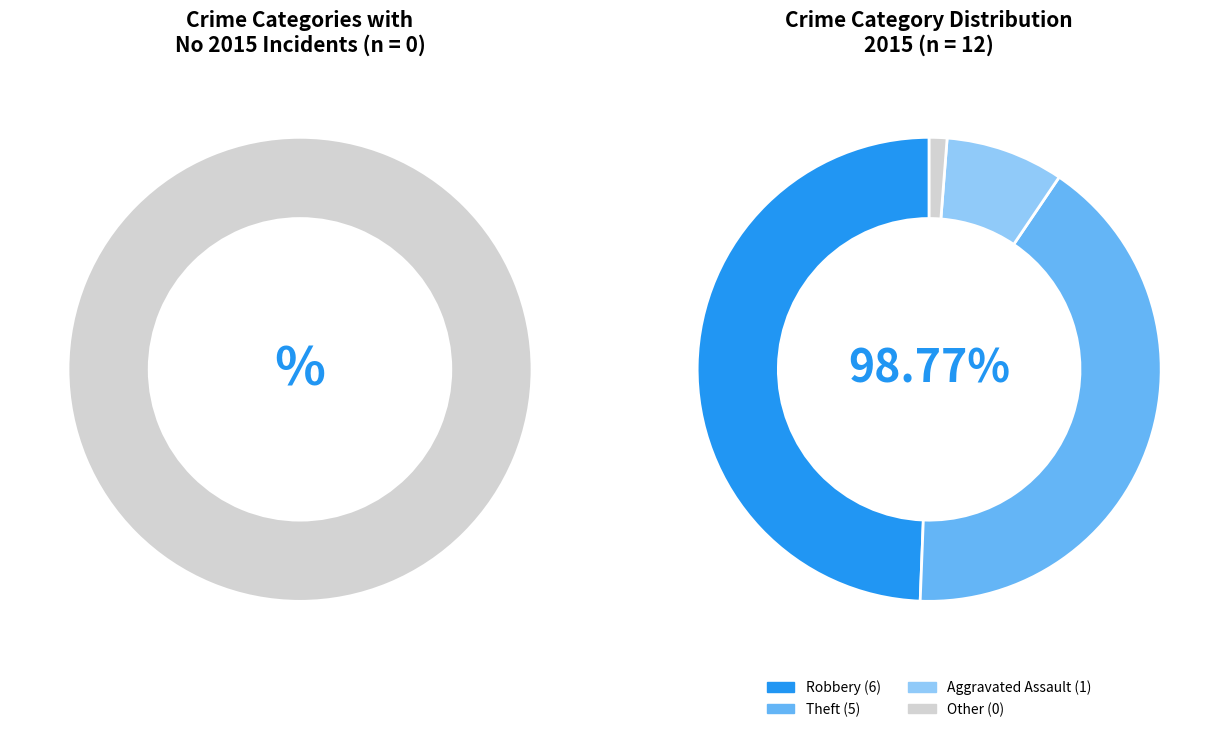

What percentage is the Aggravated Assault slice, to the nearest percent?

8%